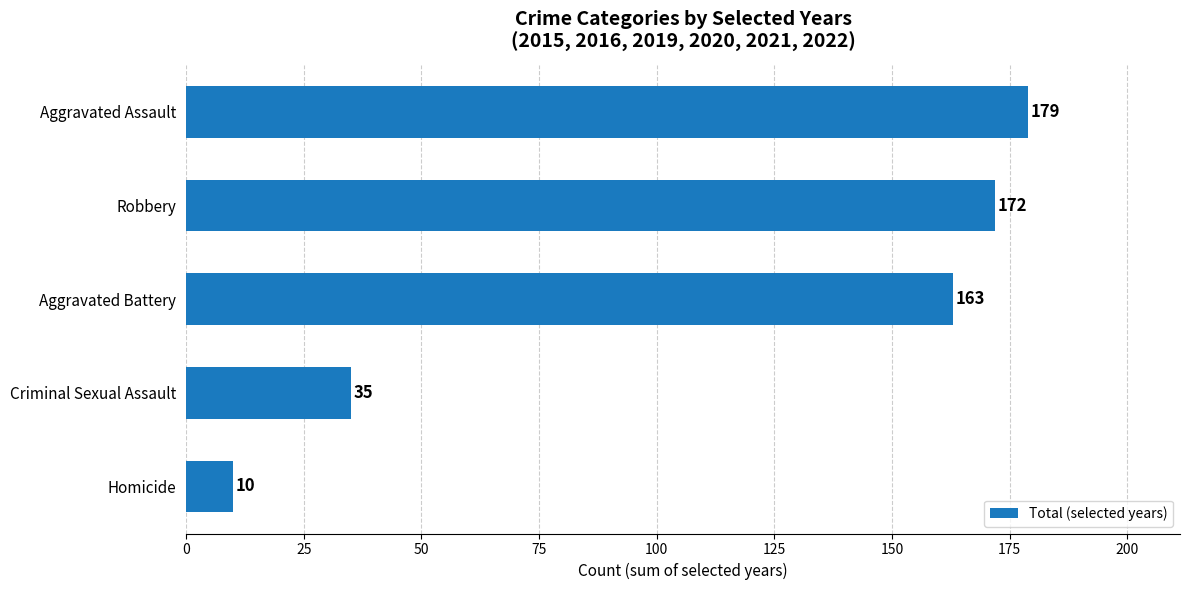

Rank the categories by value from highest to lowest.

Aggravated Assault, Robbery, Aggravated Battery, Criminal Sexual Assault, Homicide